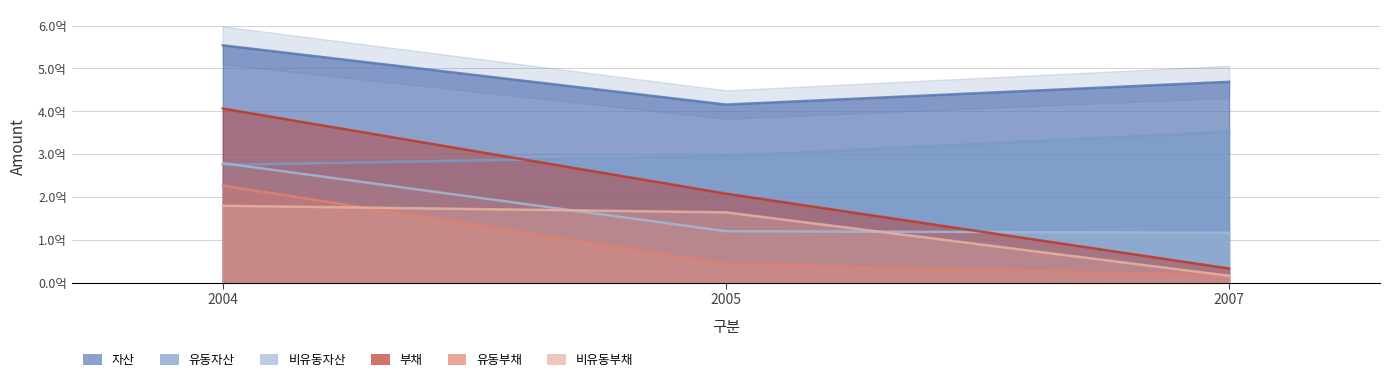

Reading left to right, transcribe all the data shown in this chart.

자산: 554084464	415774291	468898402
유동자산: 274870685	295503170	352365526
비유동자산: 279213780	120271121	116532876
부채: 406461954	207832942	33169945
유동부채: 226812469	43620347	16977333
비유동부채: 179649485	164212595	16192612